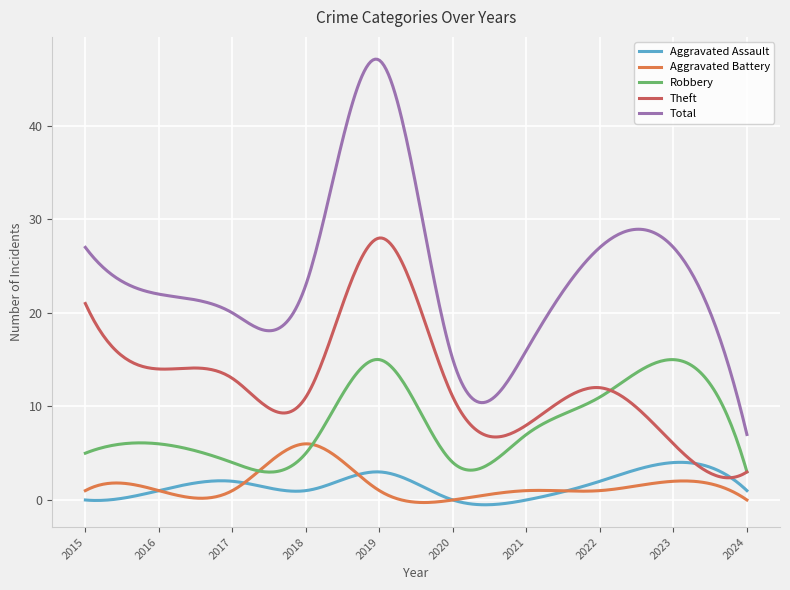

Which series has the largest range (max minus min)?

Total